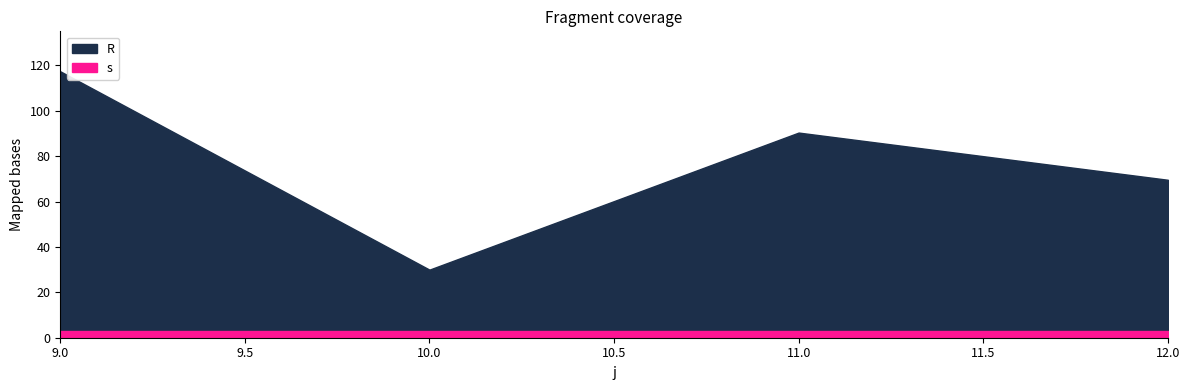

Is the value of R at 11 greater than the value of s at 7?

Yes